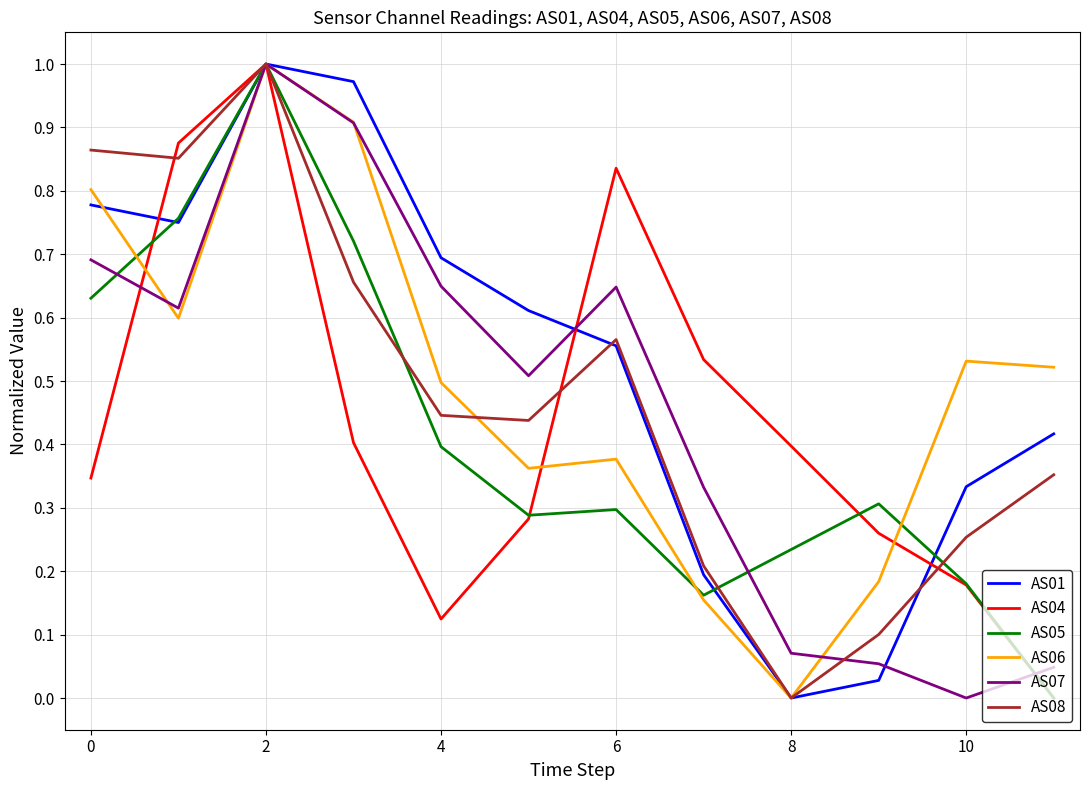

How many lines are shown in the chart?

6